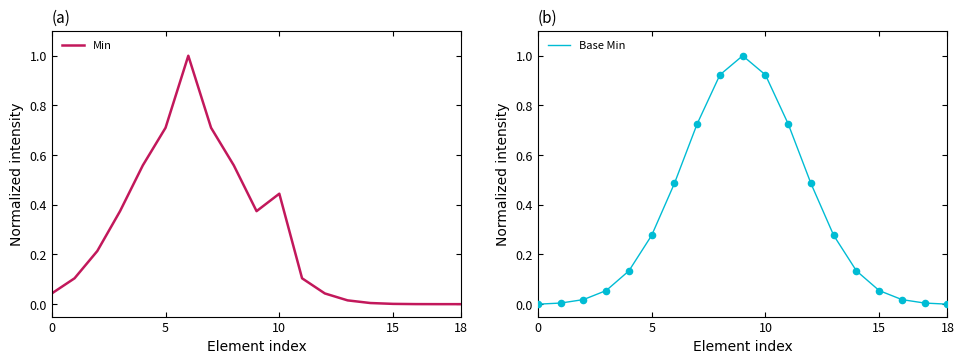

Is it true that Min equals 0.0 at 15?

True